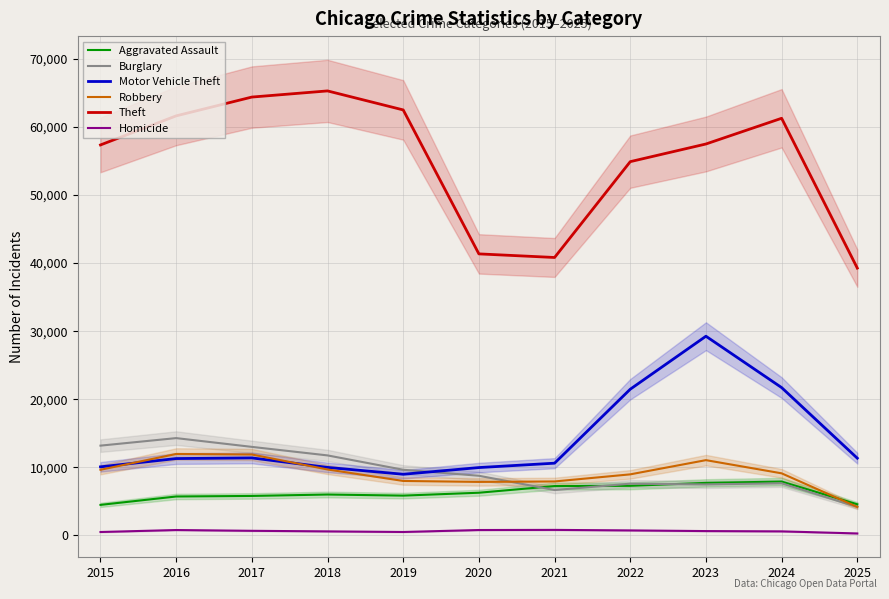

Reading left to right, what are all the values shown in this chart?

Aggravated Assault: 2015=4480	2016=5713	2017=5793	2018=6002	2019=5841	2020=6265	2021=7242	2022=7281	2023=7712	2024=7905	2025=4569
Burglary: 2015=13184	2016=14289	2017=13001	2018=11747	2019=9639	2020=8758	2021=6661	2022=7594	2023=7485	2024=7653	2025=4170
Motor Vehicle Theft: 2015=10068	2016=11285	2017=11380	2018=9985	2019=8978	2020=9962	2021=10605	2022=21472	2023=29255	2024=21711	2025=11339
Robbery: 2015=9638	2016=11960	2017=11881	2018=9681	2019=7995	2020=7855	2021=7920	2022=8964	2023=11052	2024=9116	2025=4181
Theft: 2015=57353	2016=61625	2017=64386	2018=65290	2019=62498	2020=41350	2021=40821	2022=54899	2023=57492	2024=61270	2025=39262
Homicide: 2015=496	2016=786	2017=672	2018=588	2019=499	2020=787	2021=806	2022=730	2023=632	2024=589	2025=283